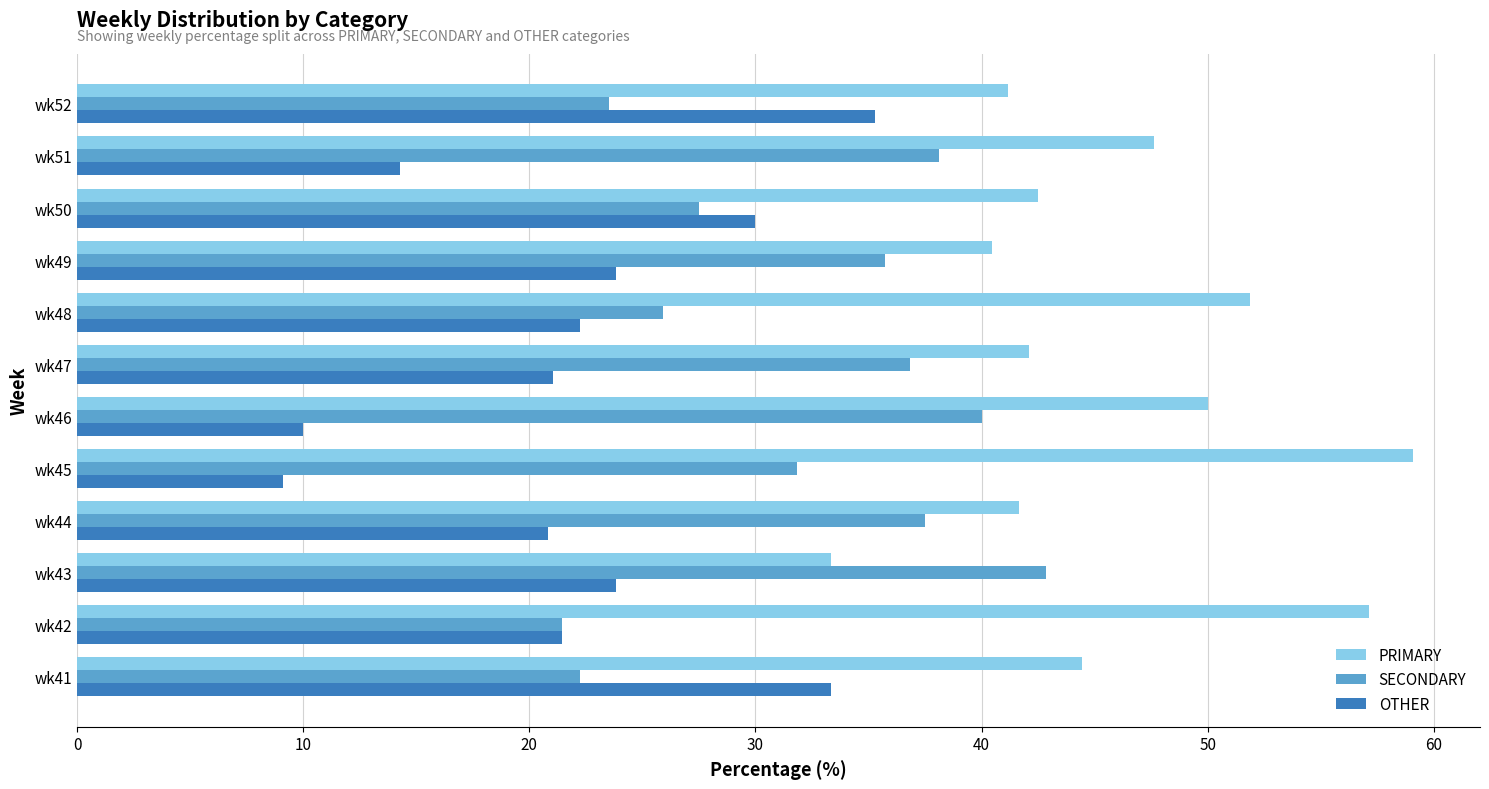

Is the value of SECONDARY at wk49 greater than the value of PRIMARY at wk43?

Yes